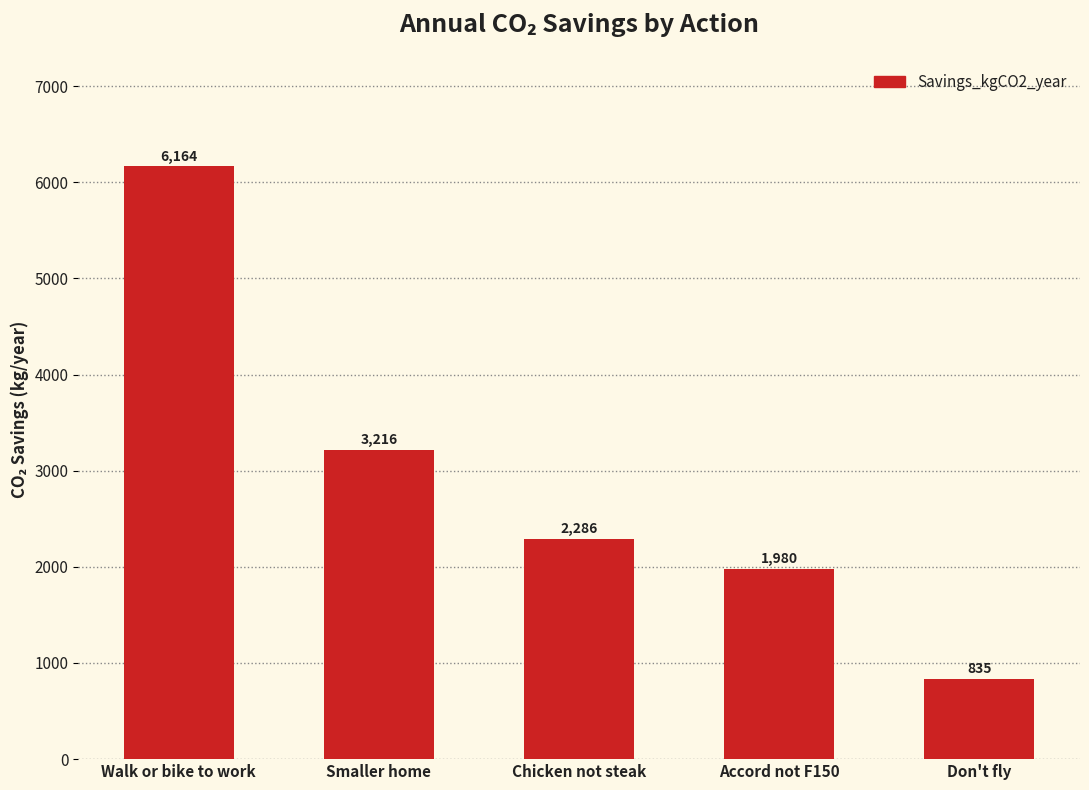

List the labels in order of value, smallest first.

Don't fly, Accord not F150, Chicken not steak, Smaller home, Walk or bike to work